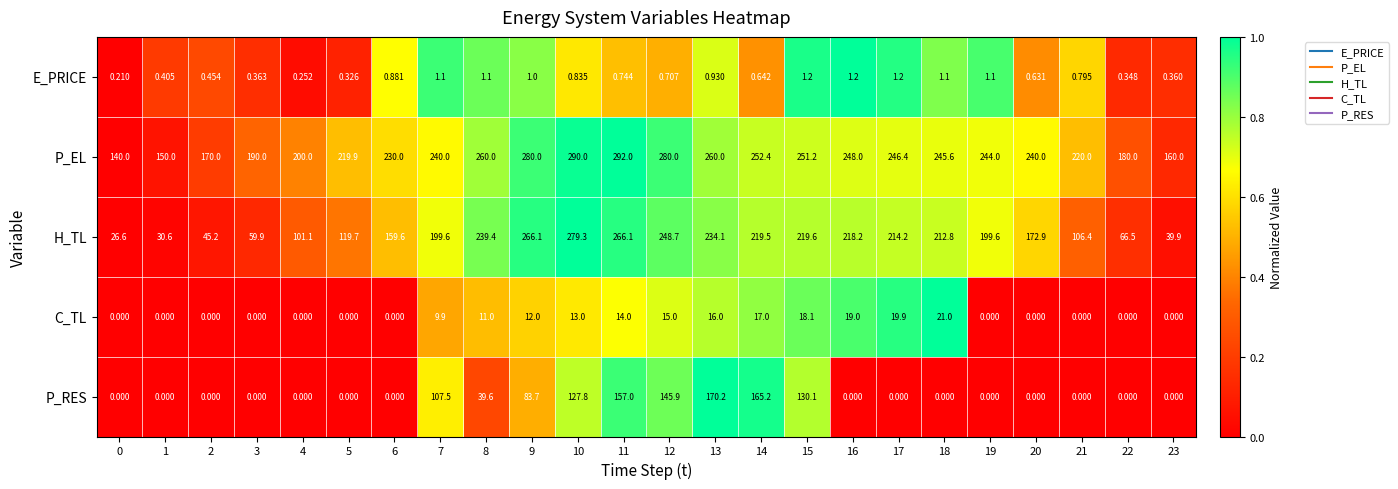

Which series has the largest total across all categories?

P_EL